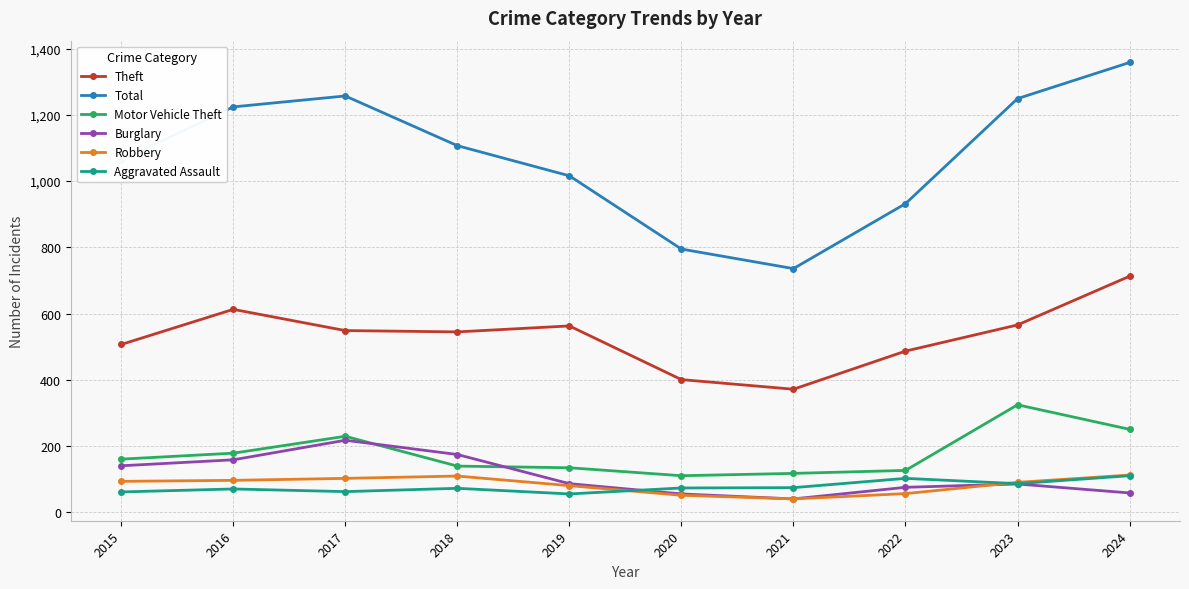

At 2018, list the series in order from largest to smallest.

Total, Theft, Burglary, Motor Vehicle Theft, Robbery, Aggravated Assault